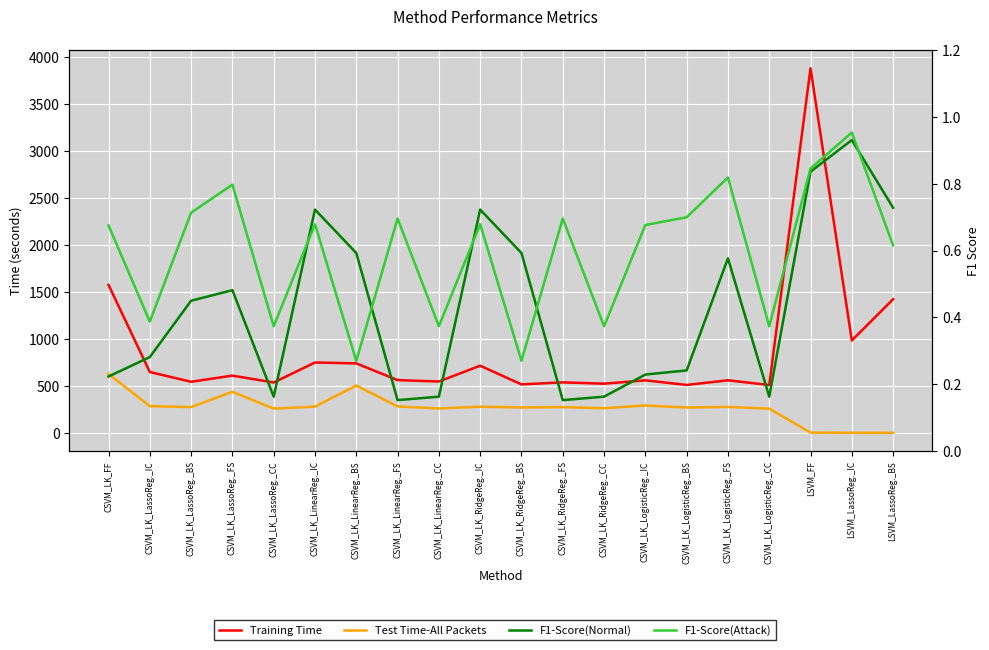

What are all the series names shown in the legend?

Training Time, Test Time-All Packets, F1-Score(Normal), F1-Score(Attack)